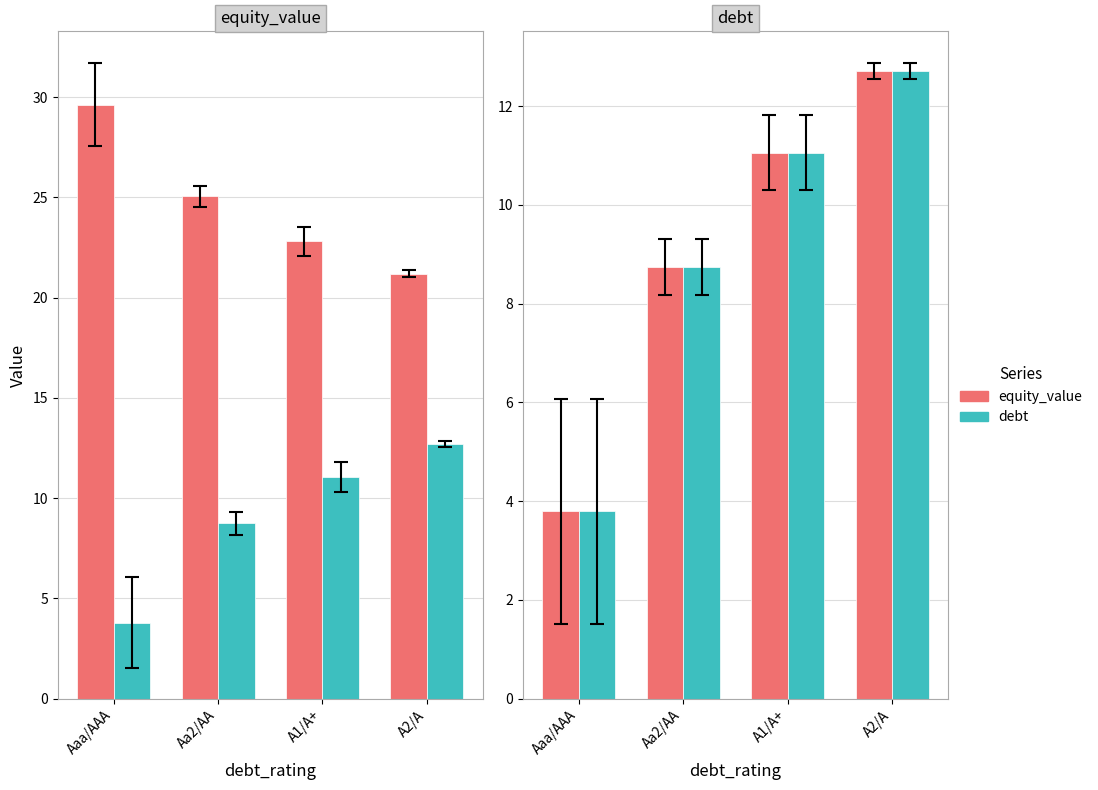

Is it true that debt equals 4.5 at Aa2/AA?

False